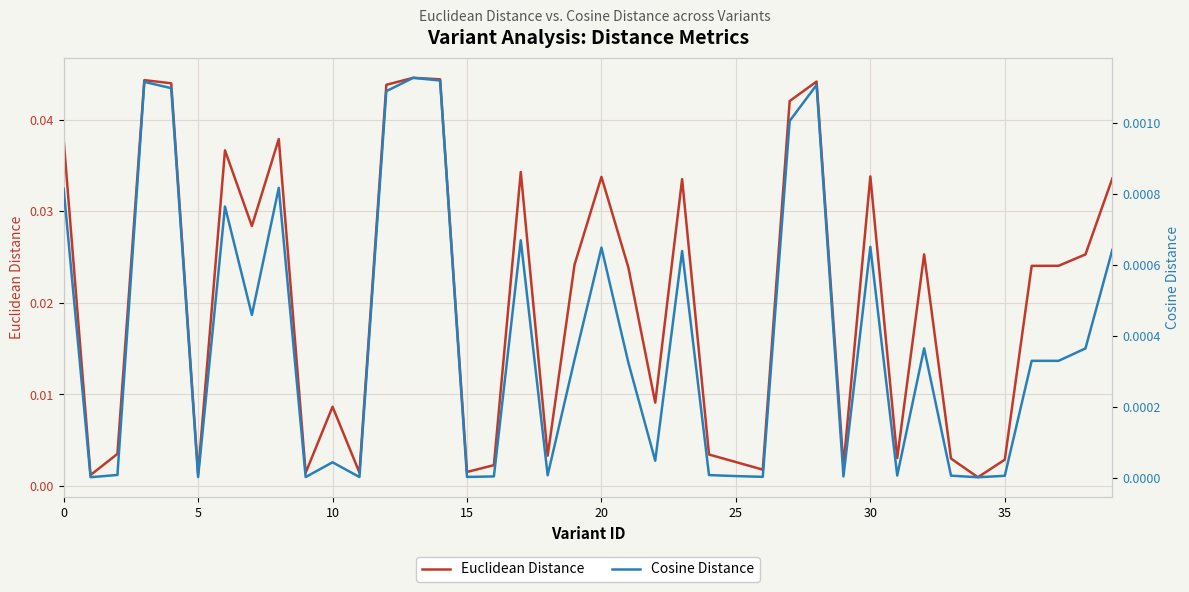

The value of Euclidean Distance at 15 is 0.0. True or false?

False